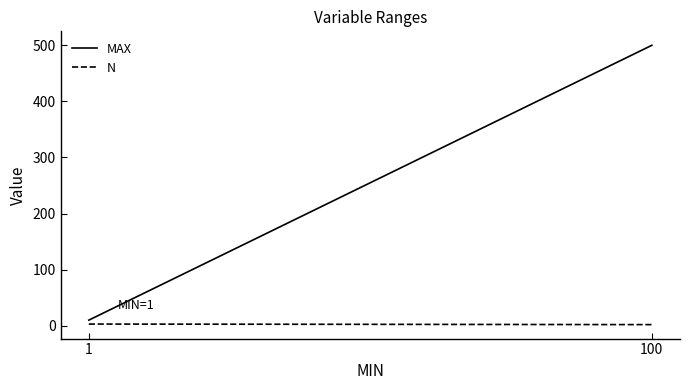

What is the sum of the MAX values at 1 and 100?

510